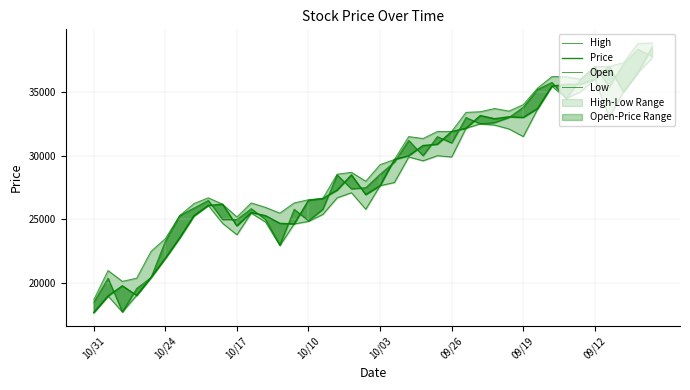

Rank the series at 34 from highest to lowest value.

High, Open, Price, Low